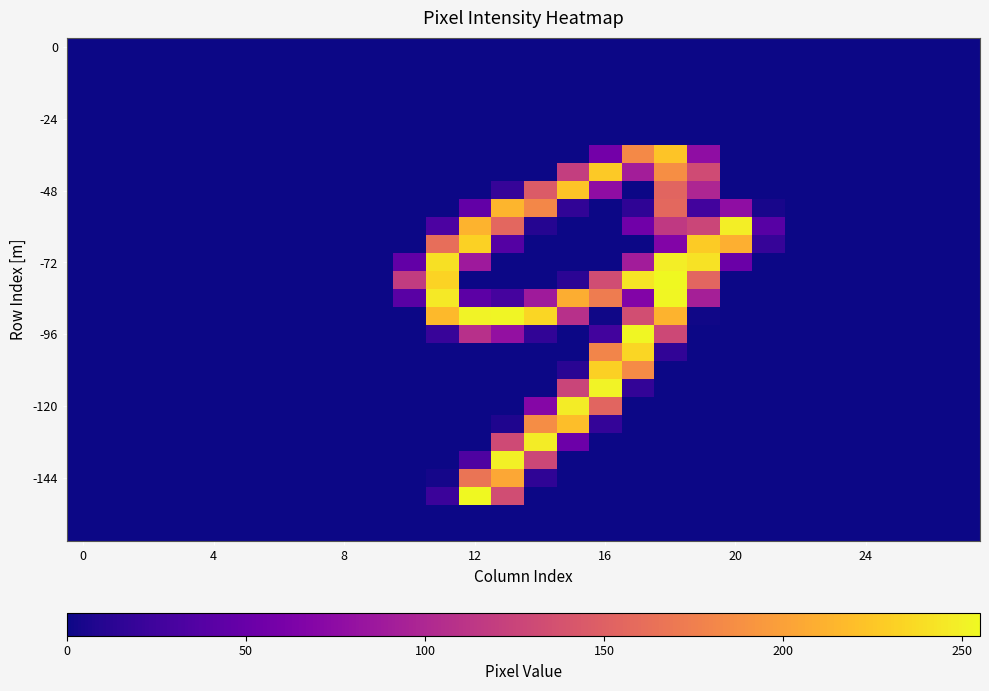

Which category has the highest value across all series?

18